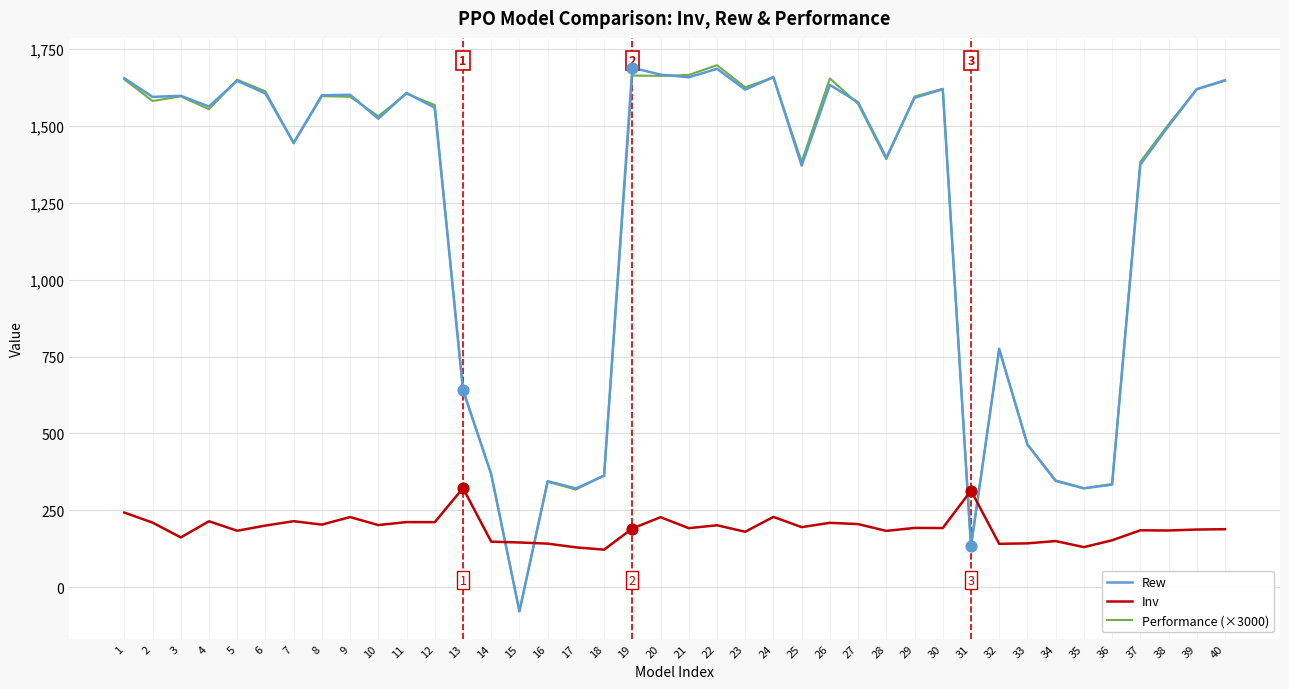

Is the value of Rew at 30 greater than the value of Performance (×3000) at 18?

Yes